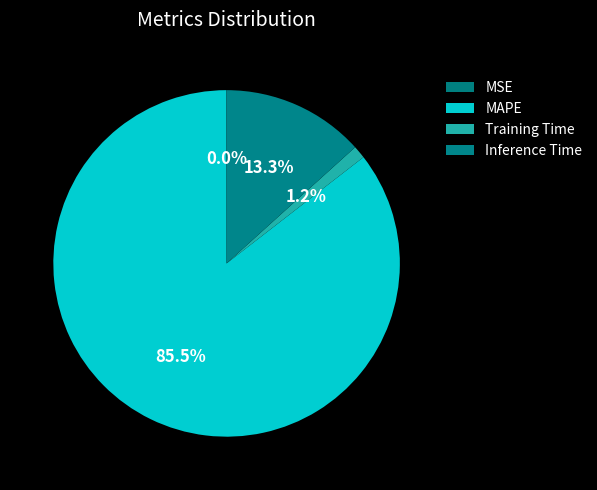

Which category has the biggest portion of the pie?

MAPE